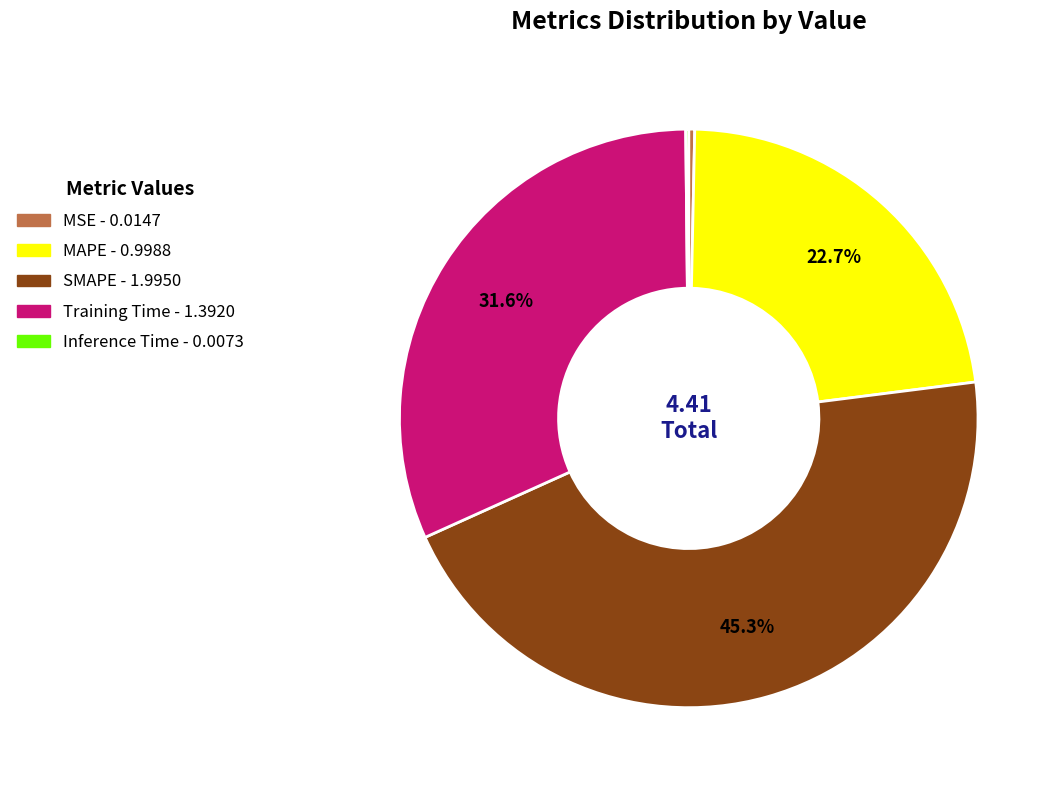

Which category has the biggest portion of the pie?

SMAPE